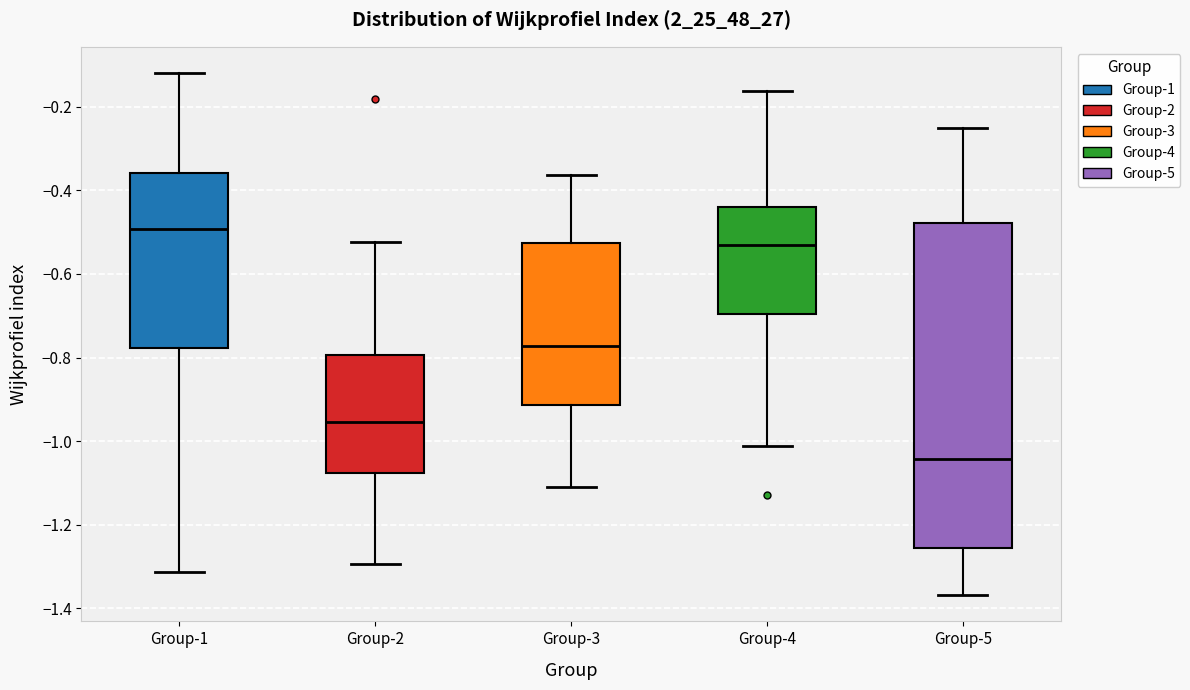

Where does the upper whisker of the box for Group-5 end on the y-axis? The values are not printed on the chart, so give them approximately, as read against the axis.

-0.26